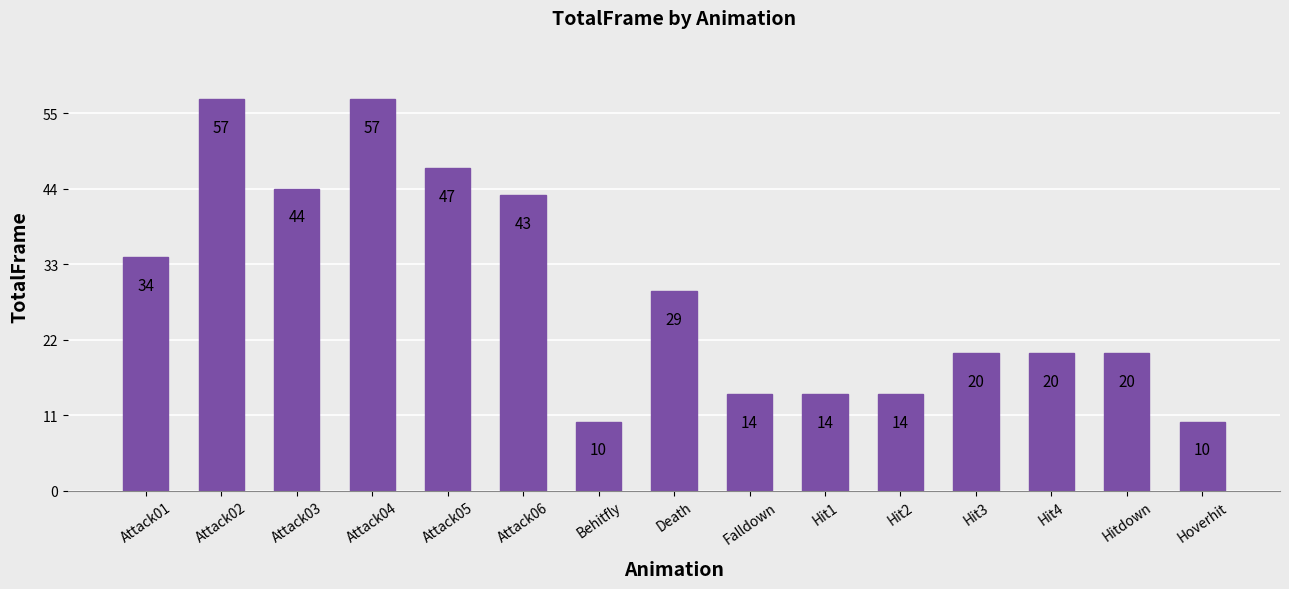

What is the maximum value shown in the chart?

57